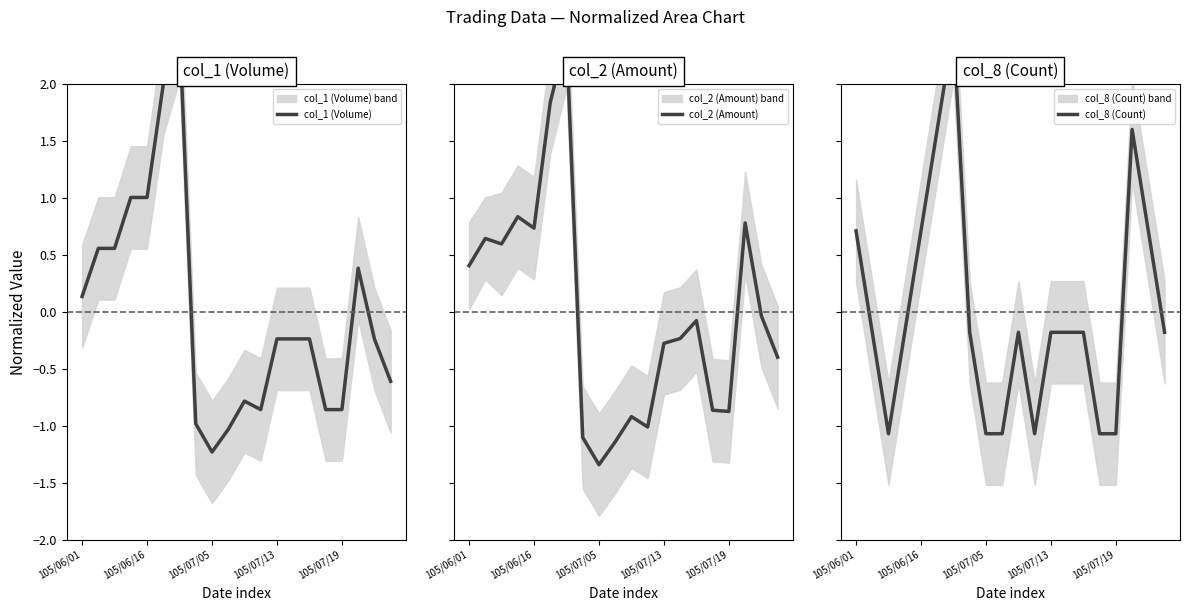

How many interior local valleys does the col_1 (Volume) series have?

2